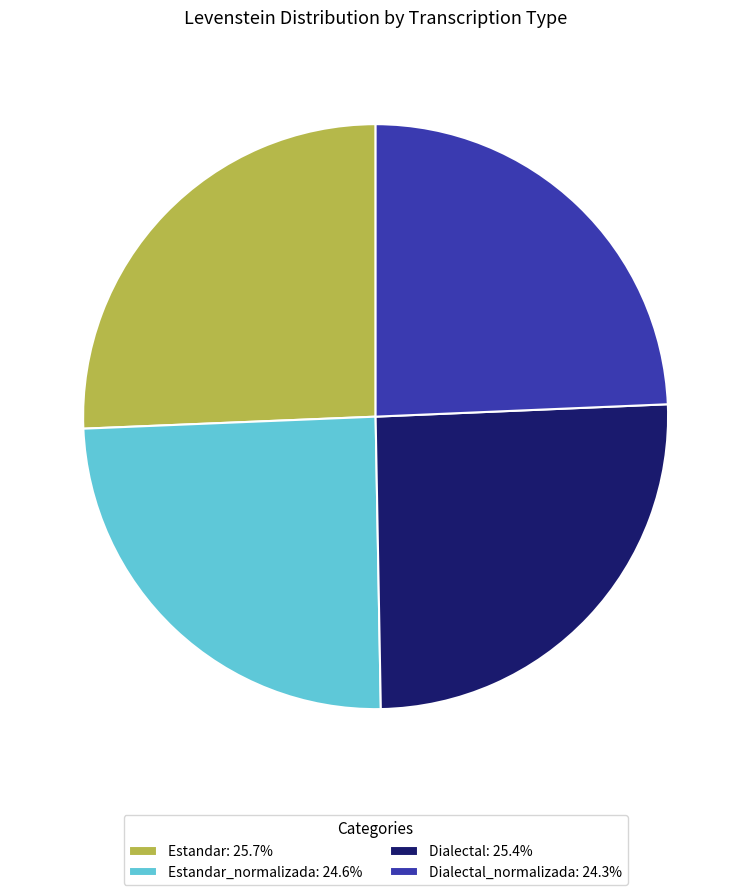

Combined, do Estandar: 25.7% and Dialectal: 25.4% account for over 50%?

Yes